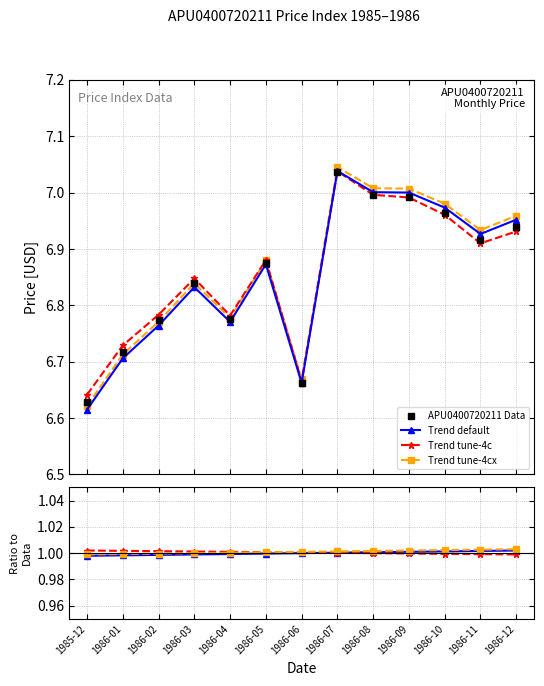

Which label corresponds to the largest value in the chart?

1986-07